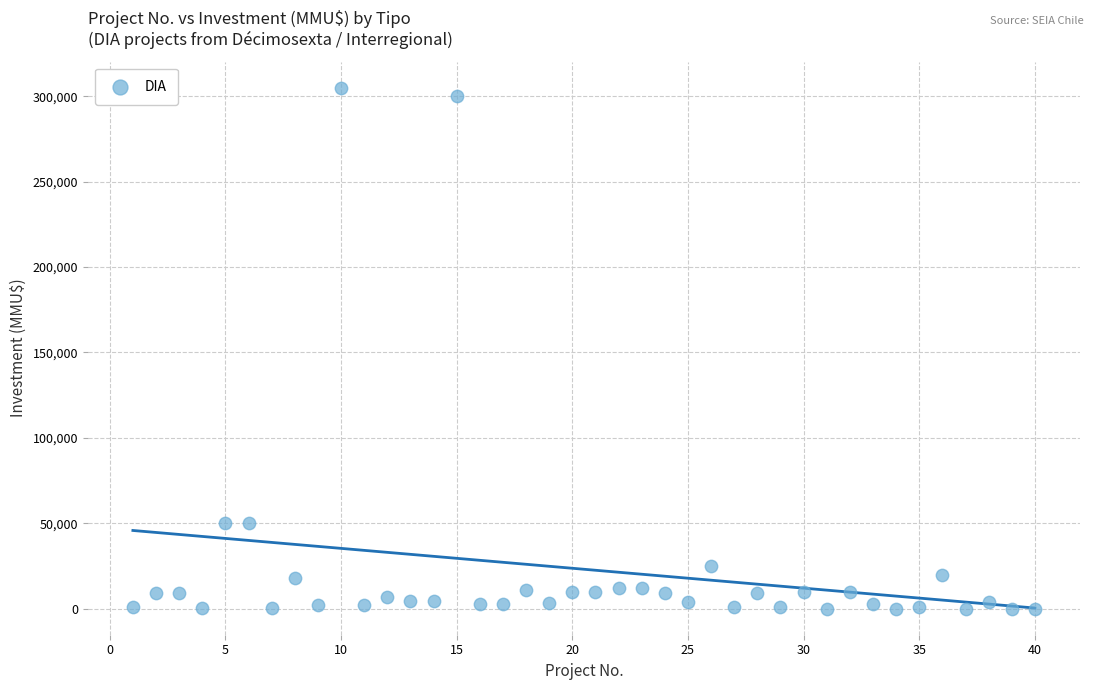

What is the range of X values (max minus min)?

39